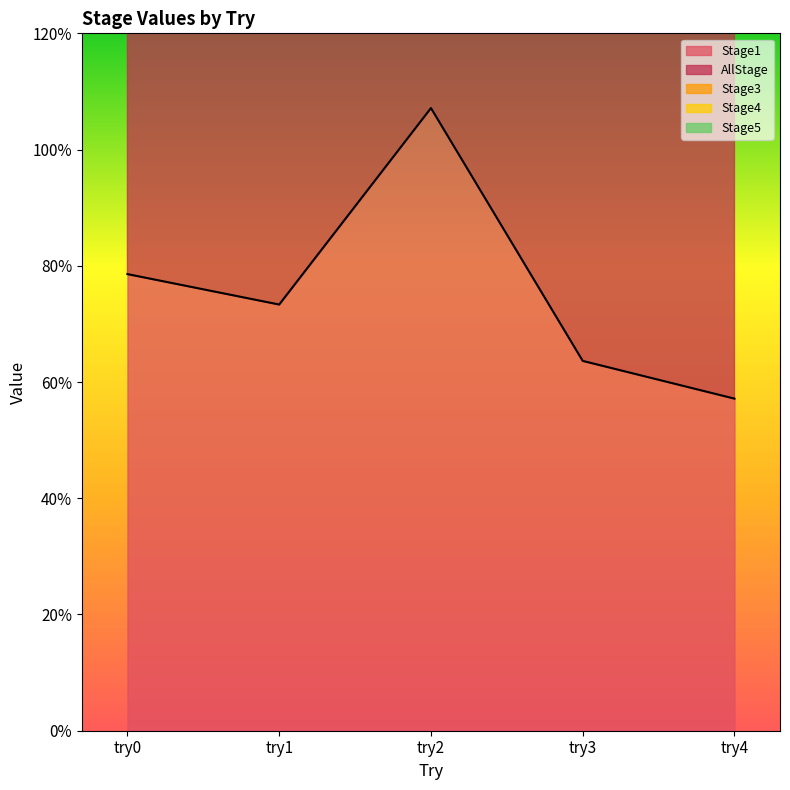

At which label does AllStage reach its peak?

try2